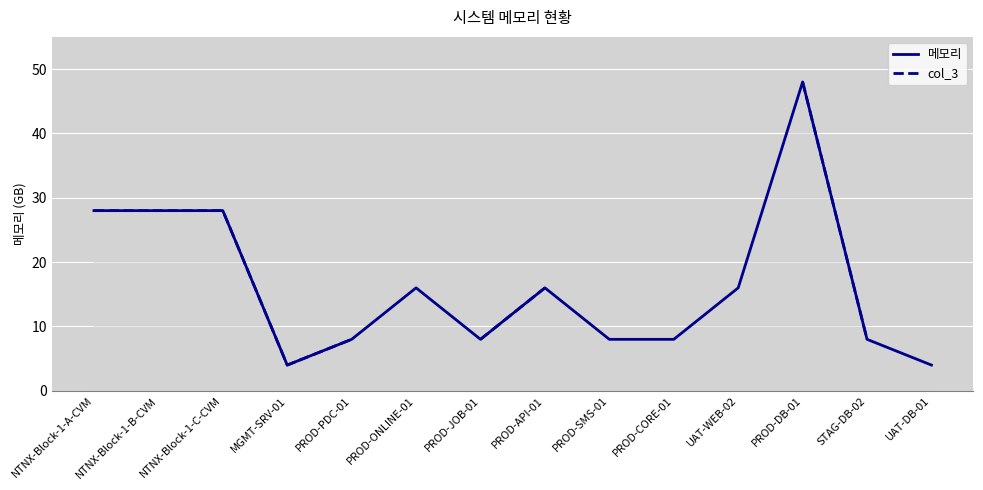

At which category does the chart reach its minimum across all series?

MGMT-SRV-01